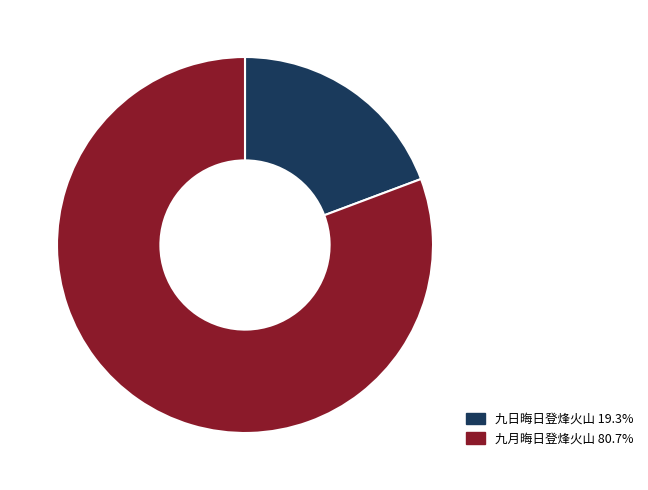

True or false: 九月晦日登烽火山 accounts for 66% of the total.

False